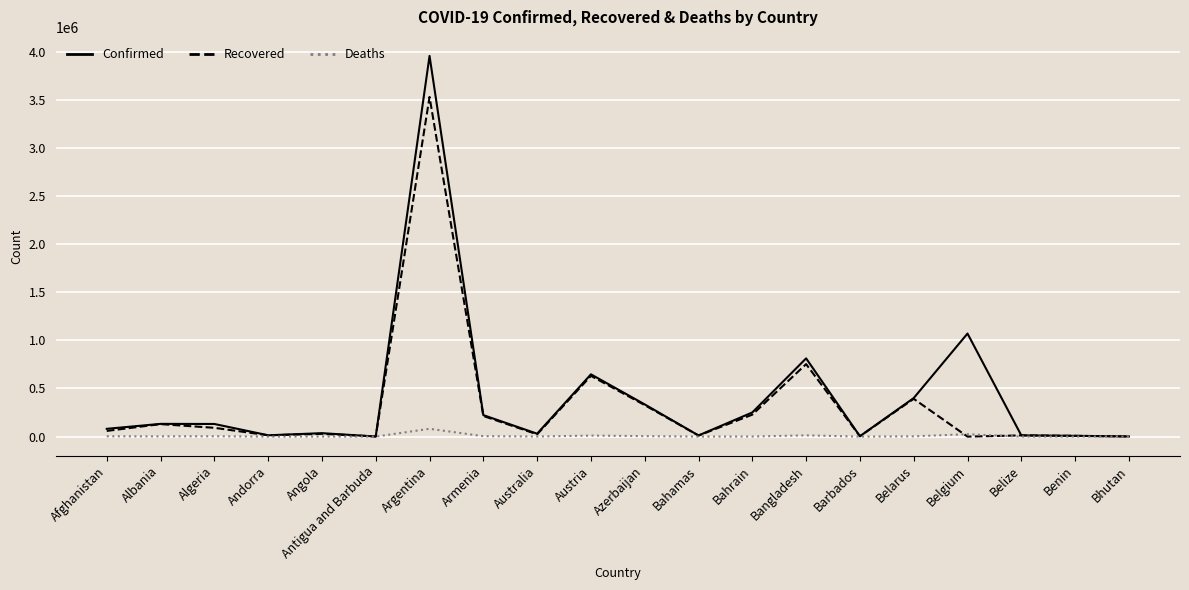

What is the difference between the highest and lowest values at Austria?

636439